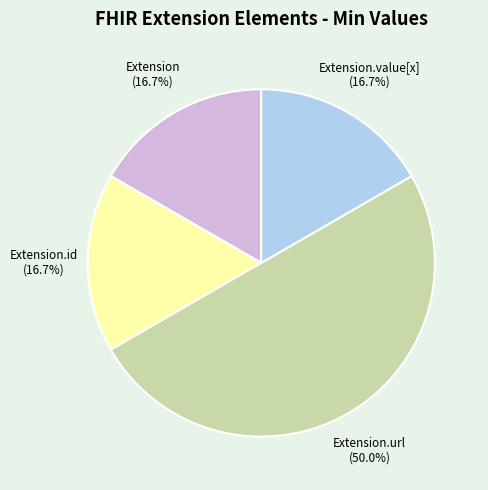

True or false: Extension.url accounts for 99% of the total.

False